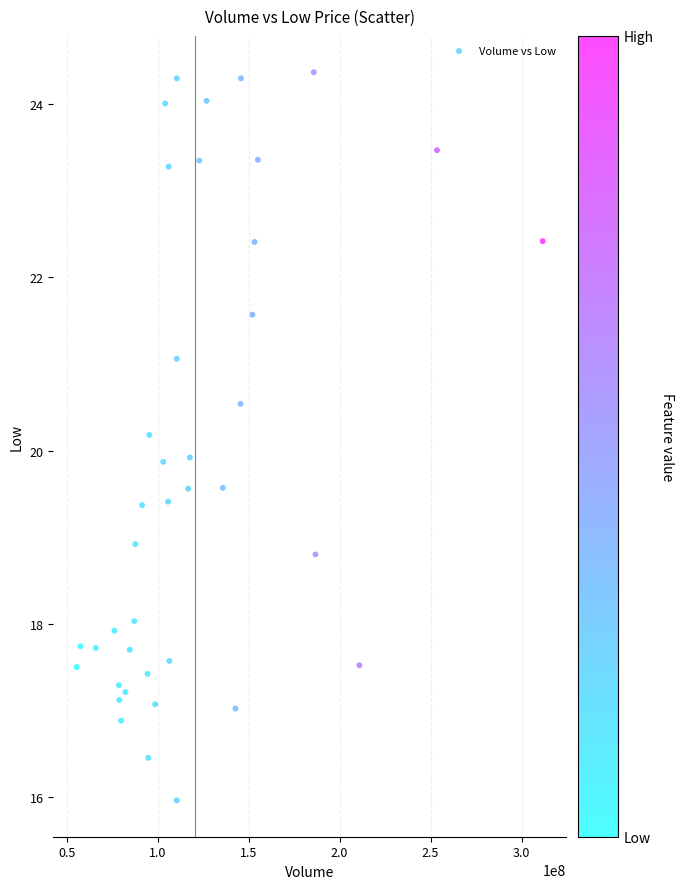

What is the range of Y values (max minus min)?

8.4